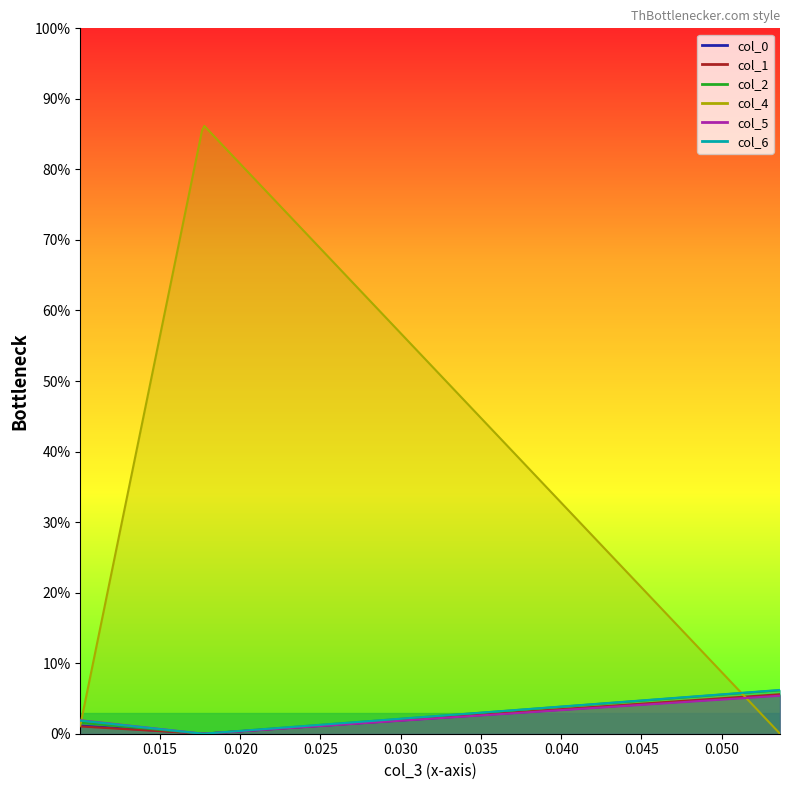

What is the value of the col_4 point at the 2nd from the left?

0.9